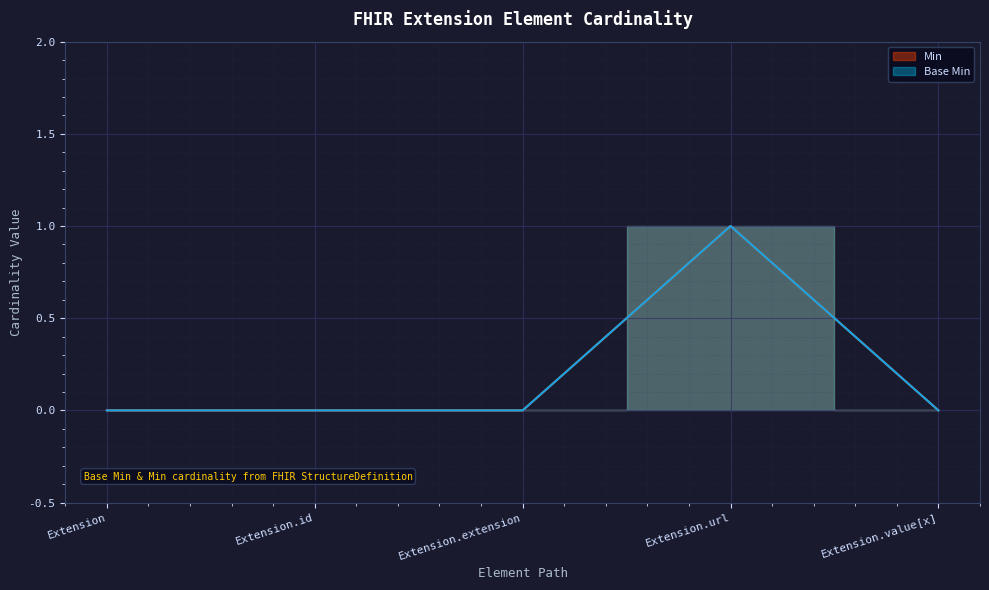

What is the label of the 4th point from the right?

Extension.id